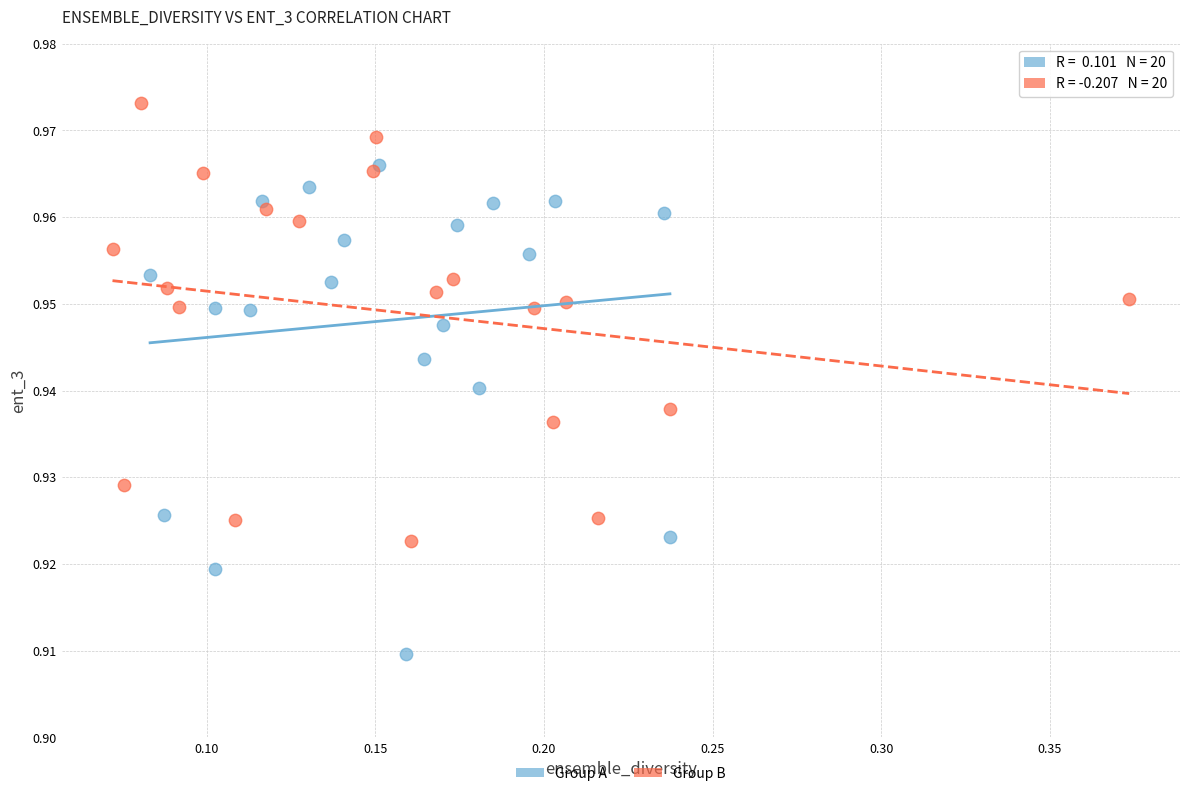

Which series reaches the maximum Y coordinate?

Group B